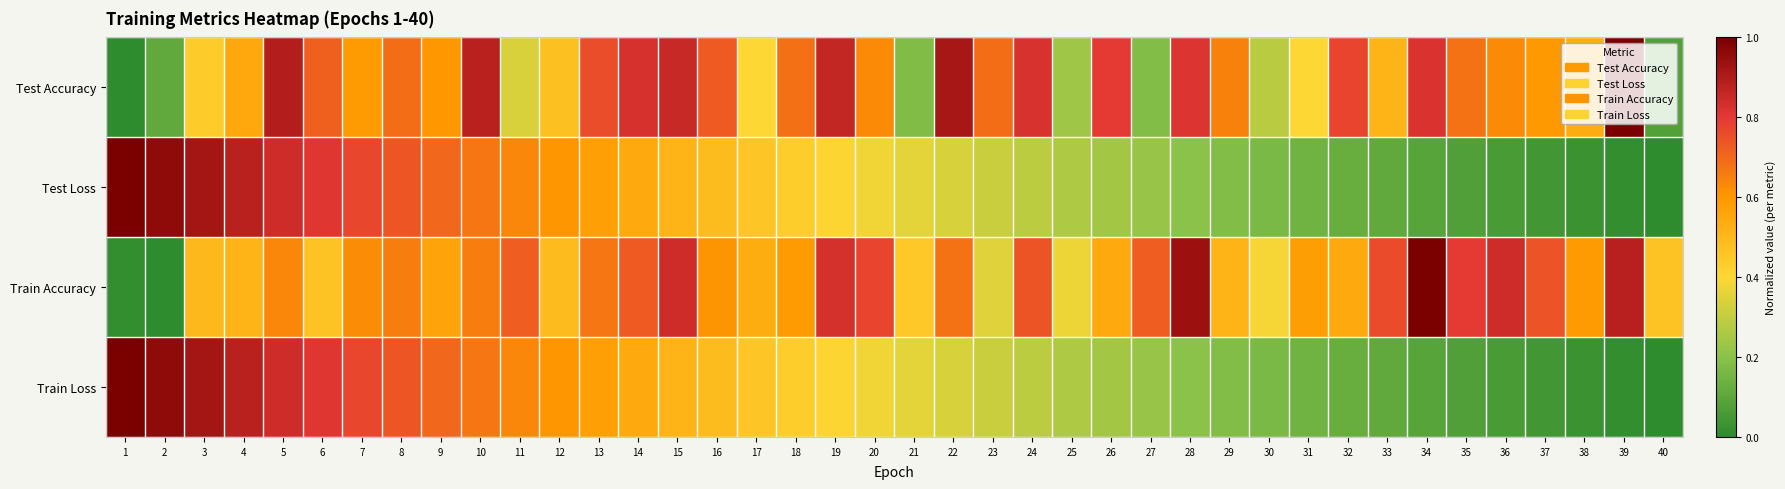

Count the number of data series in this chart.

4